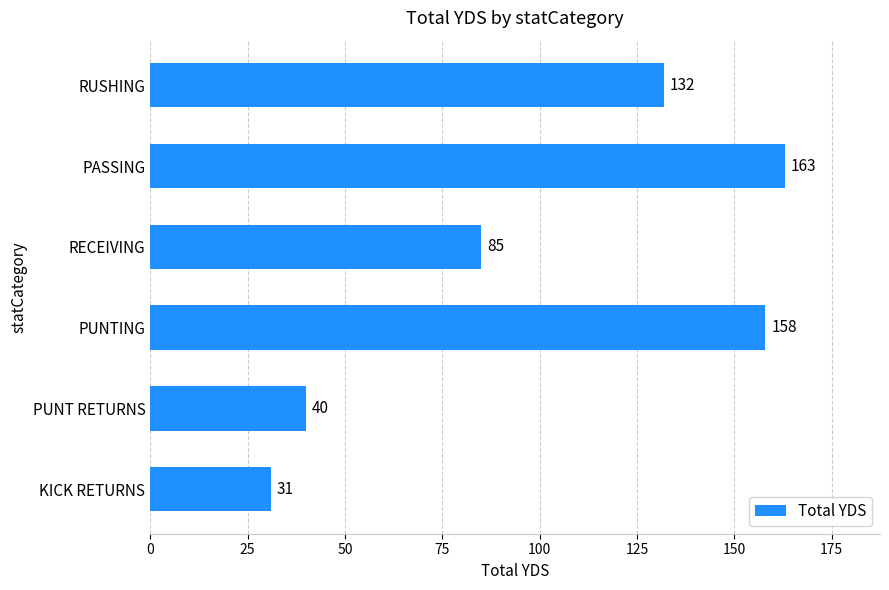

The value at PUNTING is 158. True or false?

True